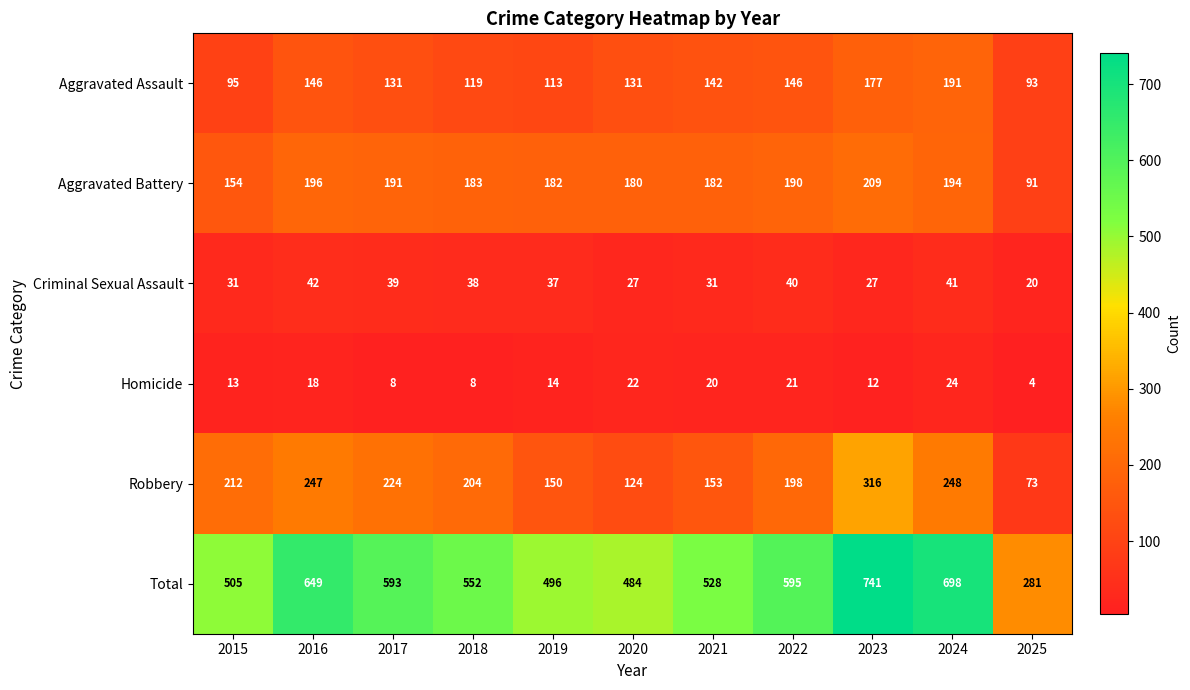

What is the difference between the Aggravated Assault values at 2024 and 2021?

49